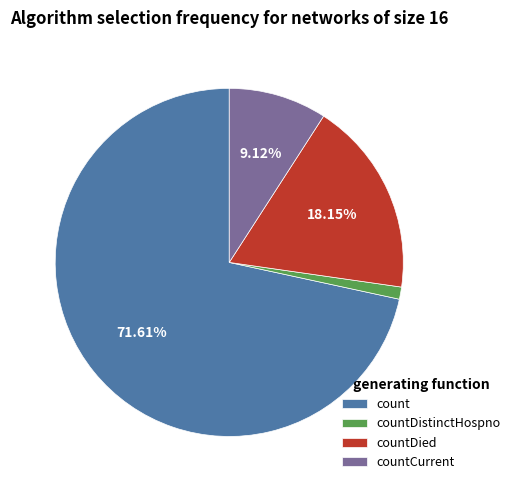

True or false: countDied accounts for 18% of the total.

True